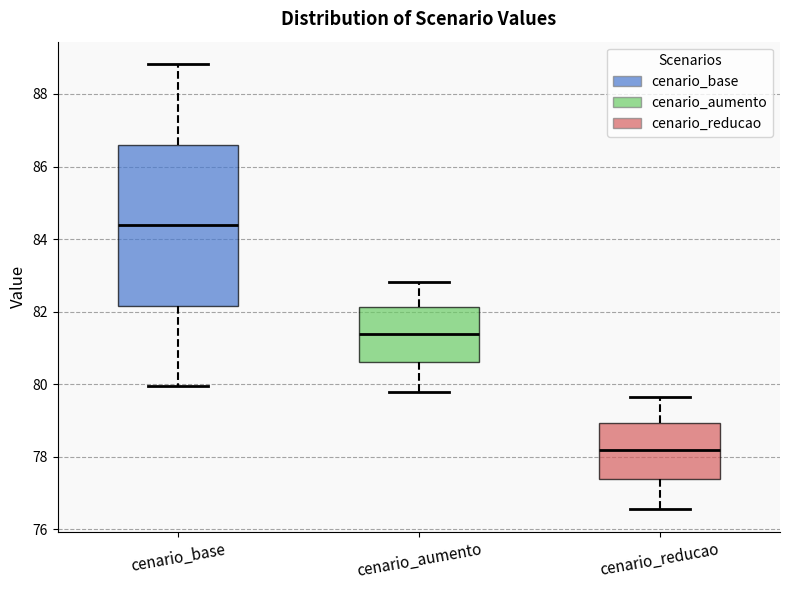

Reading left to right, transcribe this box plot: for each box, give where its median line is, the range the box spans, and where its two whiskers end, as read against the y-axis. The values are not printed on the chart, so give them approximately, as read against the axis.

cenario_base: median 84.4, box 82.2 to 86.6, whiskers 80.0 to 88.8
cenario_aumento: median 81.4, box 80.6 to 82.2, whiskers 79.8 to 82.8
cenario_reducao: median 78.2, box 77.4 to 79.0, whiskers 76.6 to 79.6